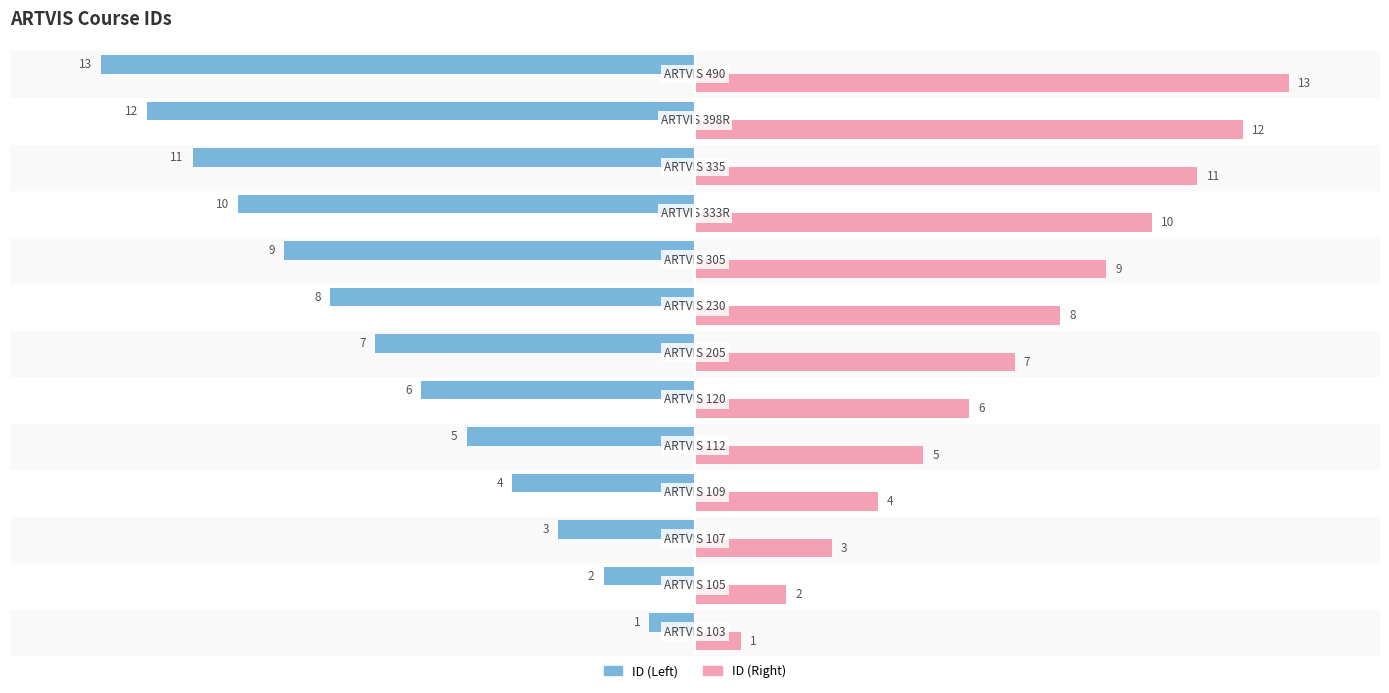

Which series has the largest total across all categories?

ID (Right)